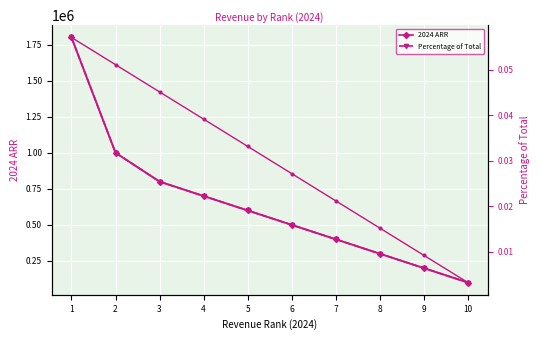

Which series has the widest spread of values?

2024 ARR